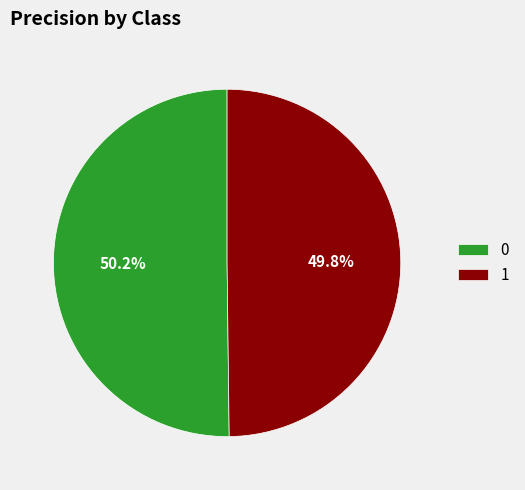

True or false: 0 accounts for 50% of the total.

True